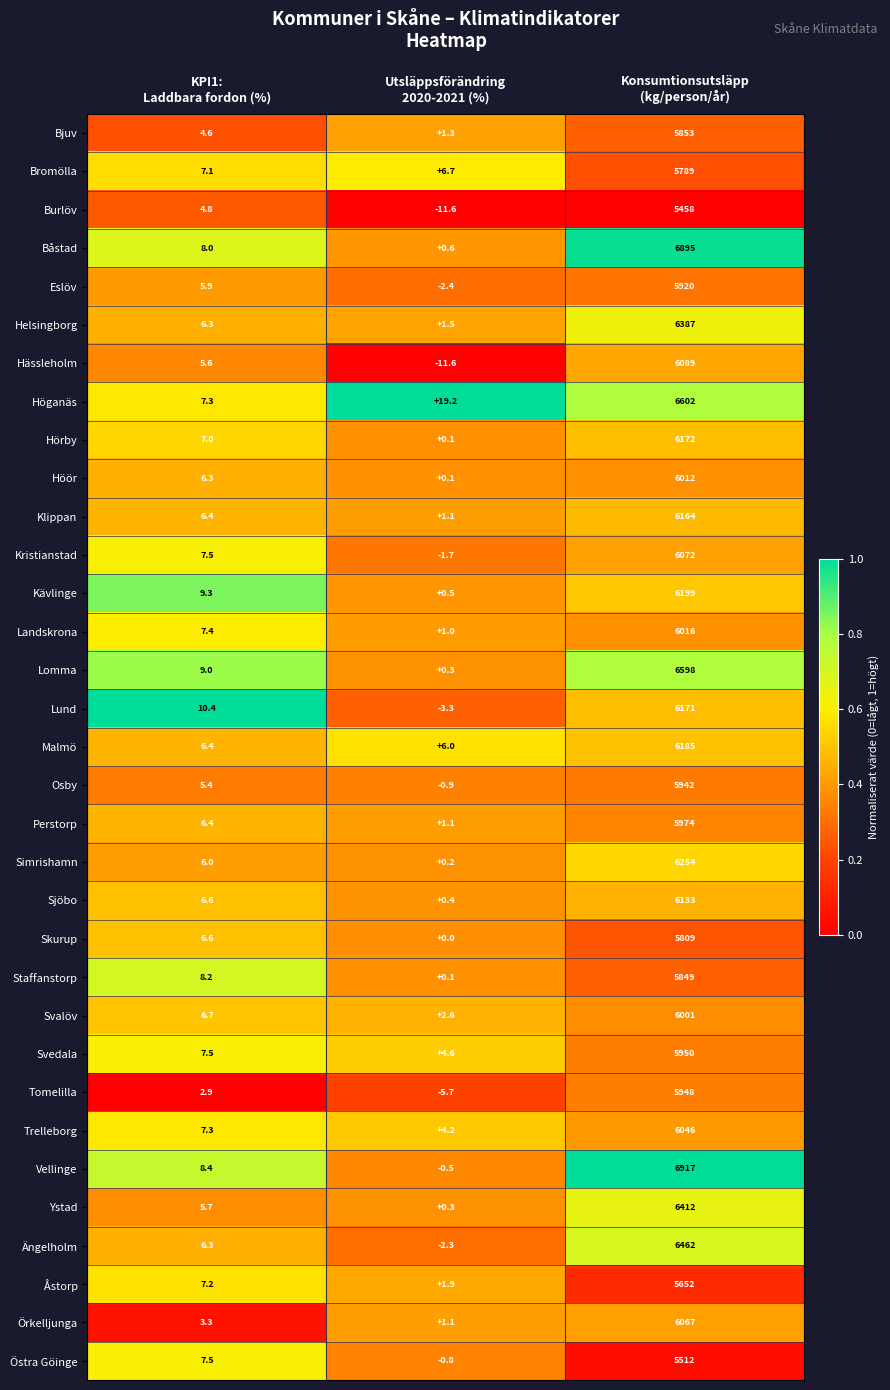

Rank the series by their maximum value, from lowest to highest.

Burlöv, Östra Göinge, Åstorp, Bromölla, Skurup, Staffanstorp, Bjuv, Eslöv, Osby, Tomelilla, Svedala, Perstorp, Svalöv, Höör, Landskrona, Trelleborg, Örkelljunga, Kristianstad, Hässleholm, Sjöbo, Klippan, Lund, Hörby, Malmö, Kävlinge, Simrishamn, Helsingborg, Ystad, Ängelholm, Lomma, Höganäs, Båstad, Vellinge